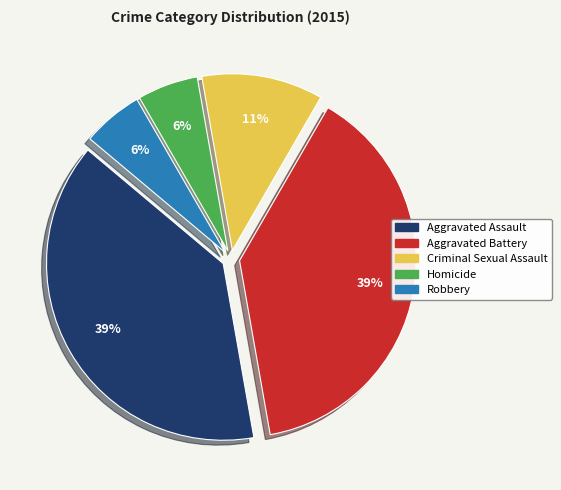

Is the sum of Homicide and Aggravated Battery greater than half?

No